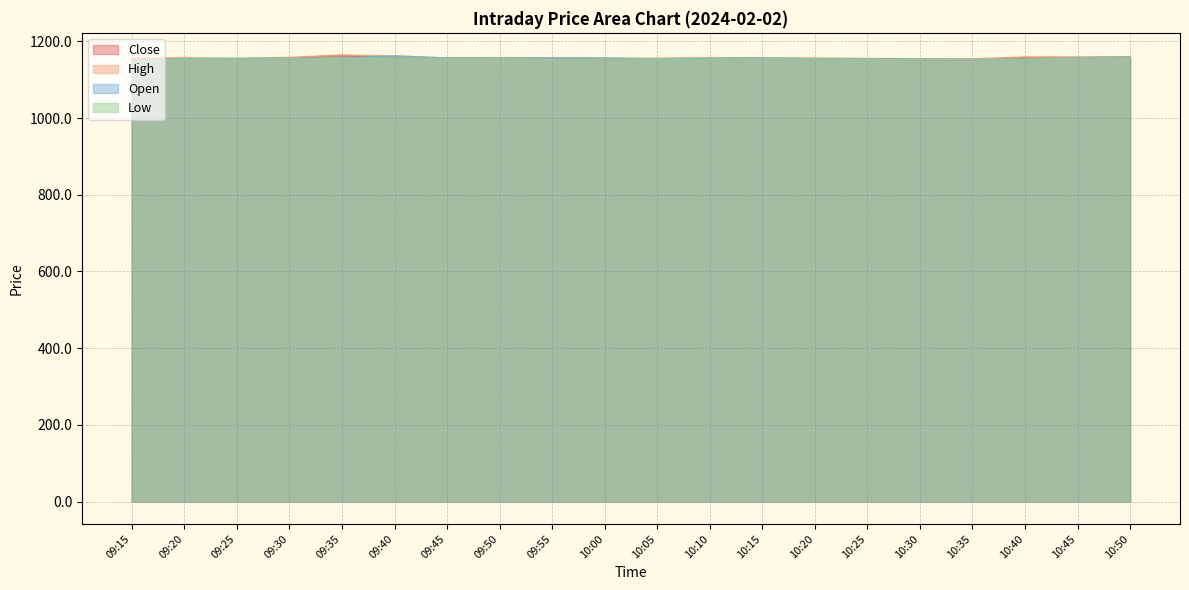

Which category has the lowest value across all series?

09:15